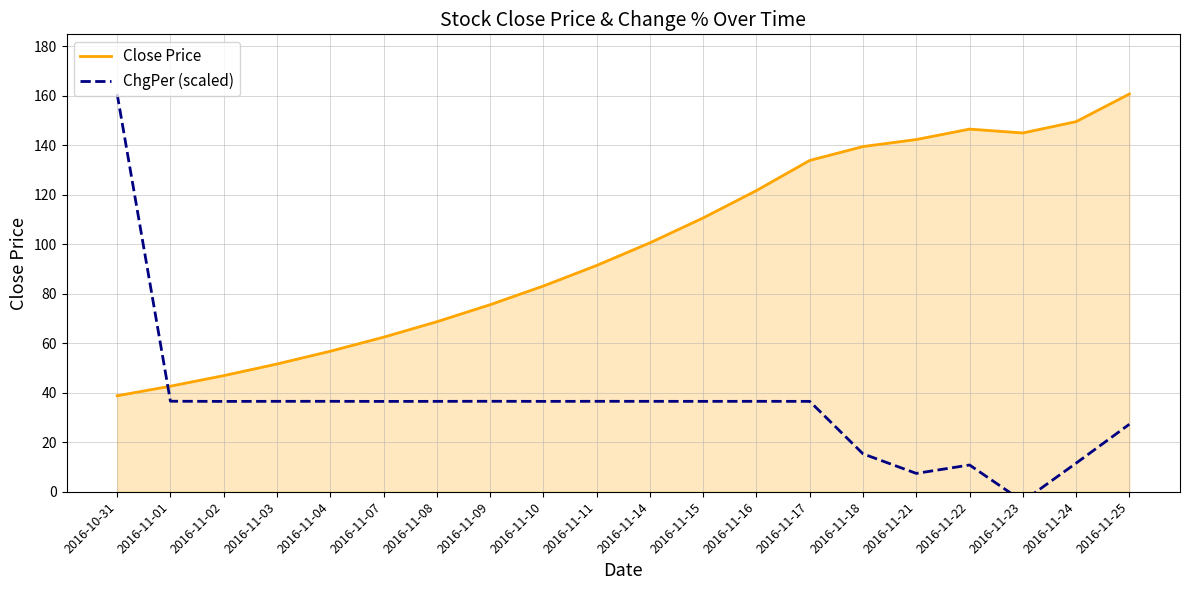

What is the value of the Close Price point at the 15th from the left?

139.4